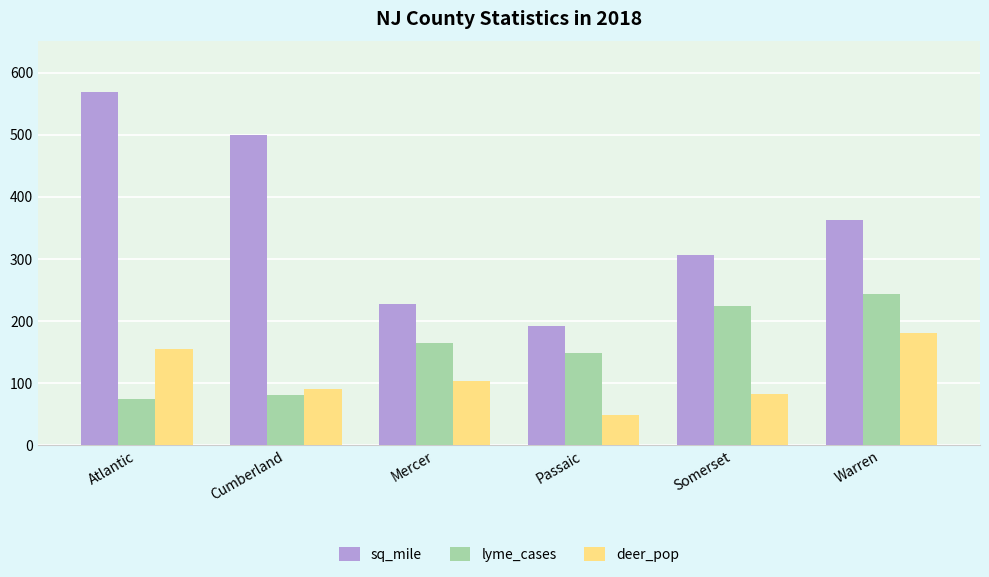

What is the label of the 4th bar from the left?

Passaic